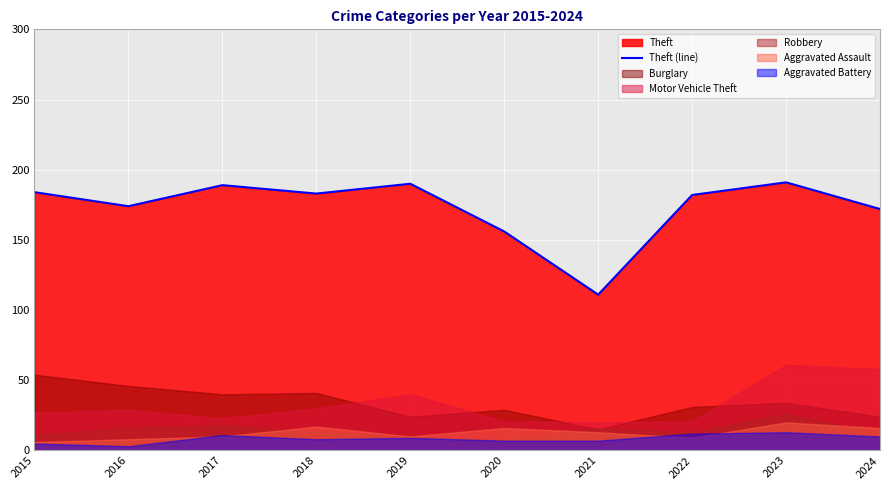

Reading left to right, transcribe all the data shown in this chart.

184	174	189	183	190	156	111	182	191	172